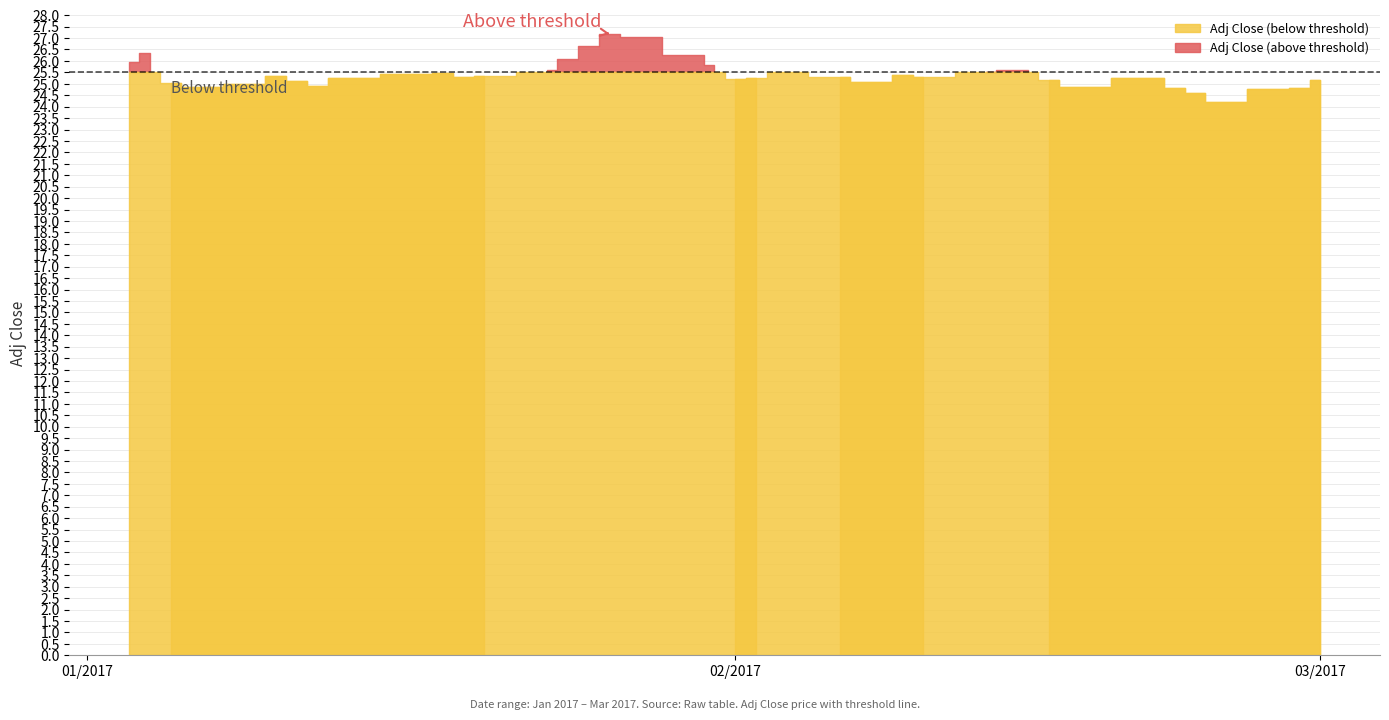

Which category has the lowest value across all series?

2017-02-24